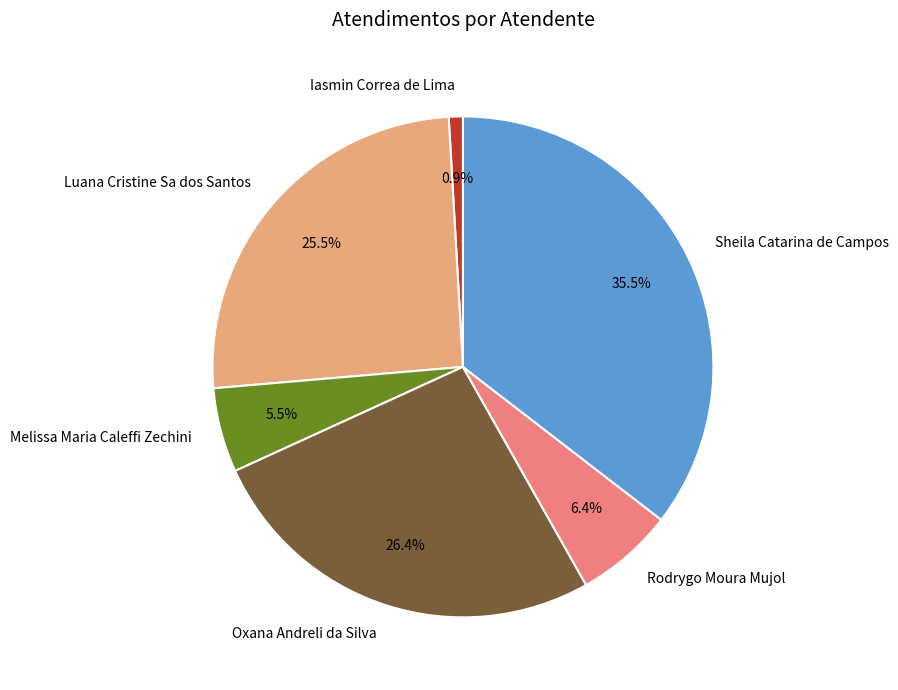

Does Luana Cristine Sa dos Santos account for over 50% of the chart?

No